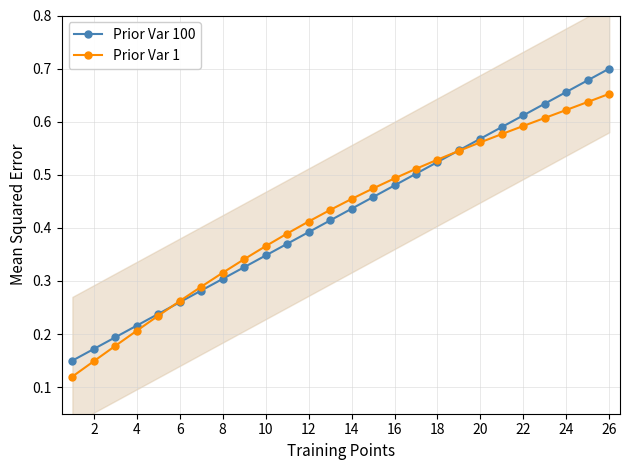

How many Prior Var 1 values are between 0 and 1?

26